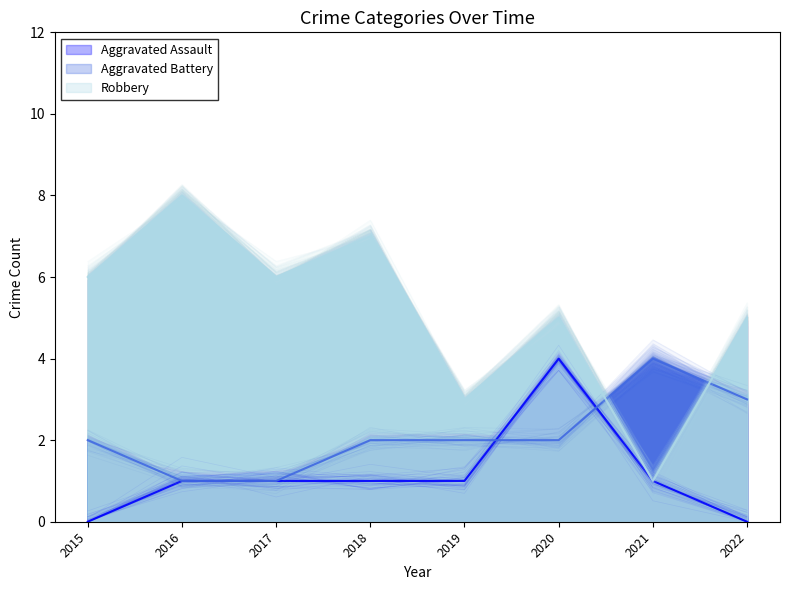

What is the average value of the Aggravated Assault series?

1